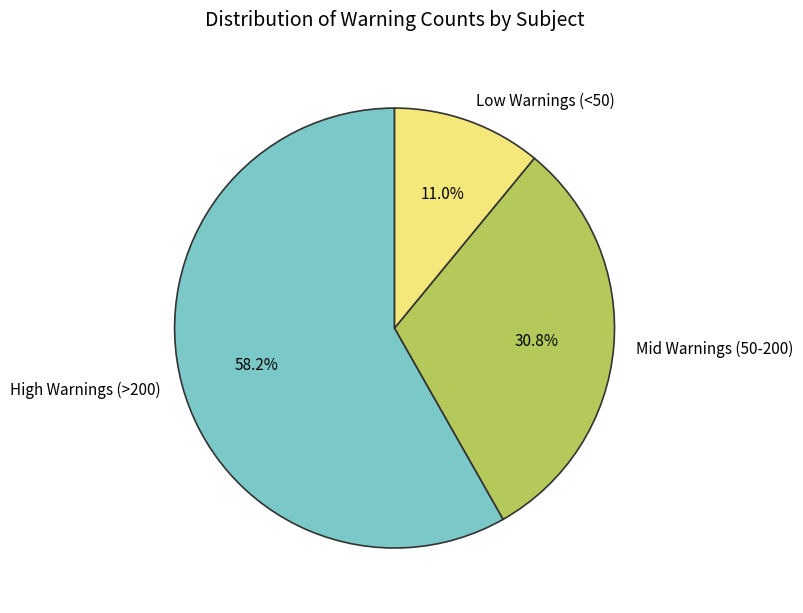

What is the largest slice in the pie chart?

High Warnings (>200)